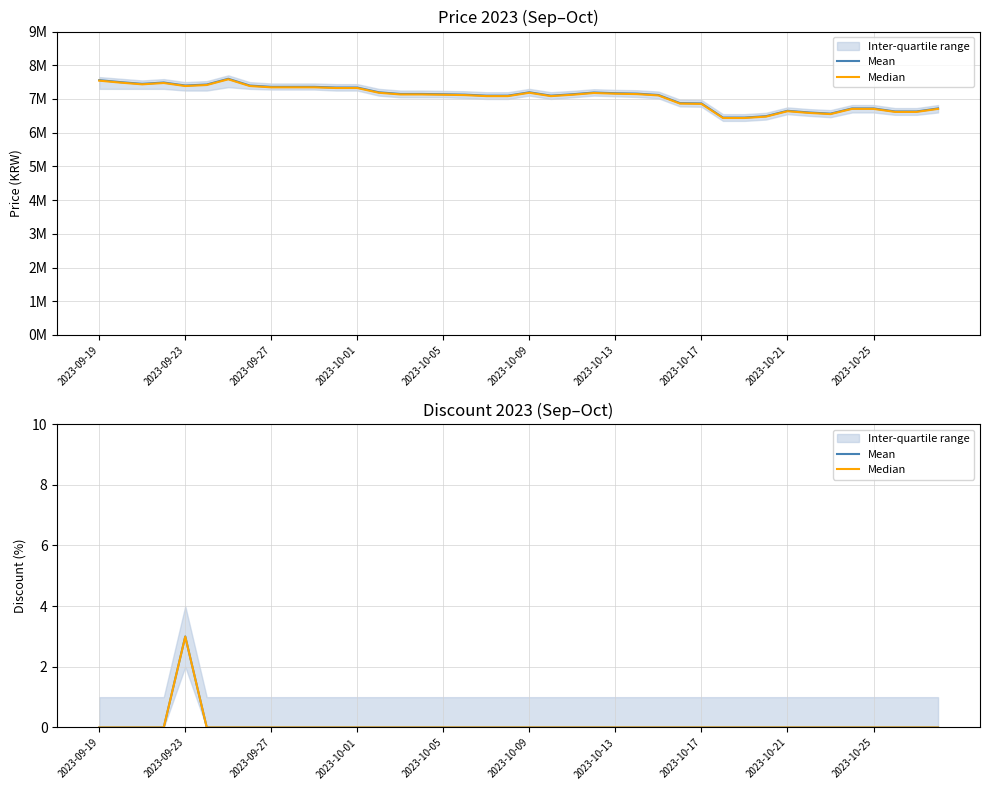

What is the maximum value shown in the chart?

3.0